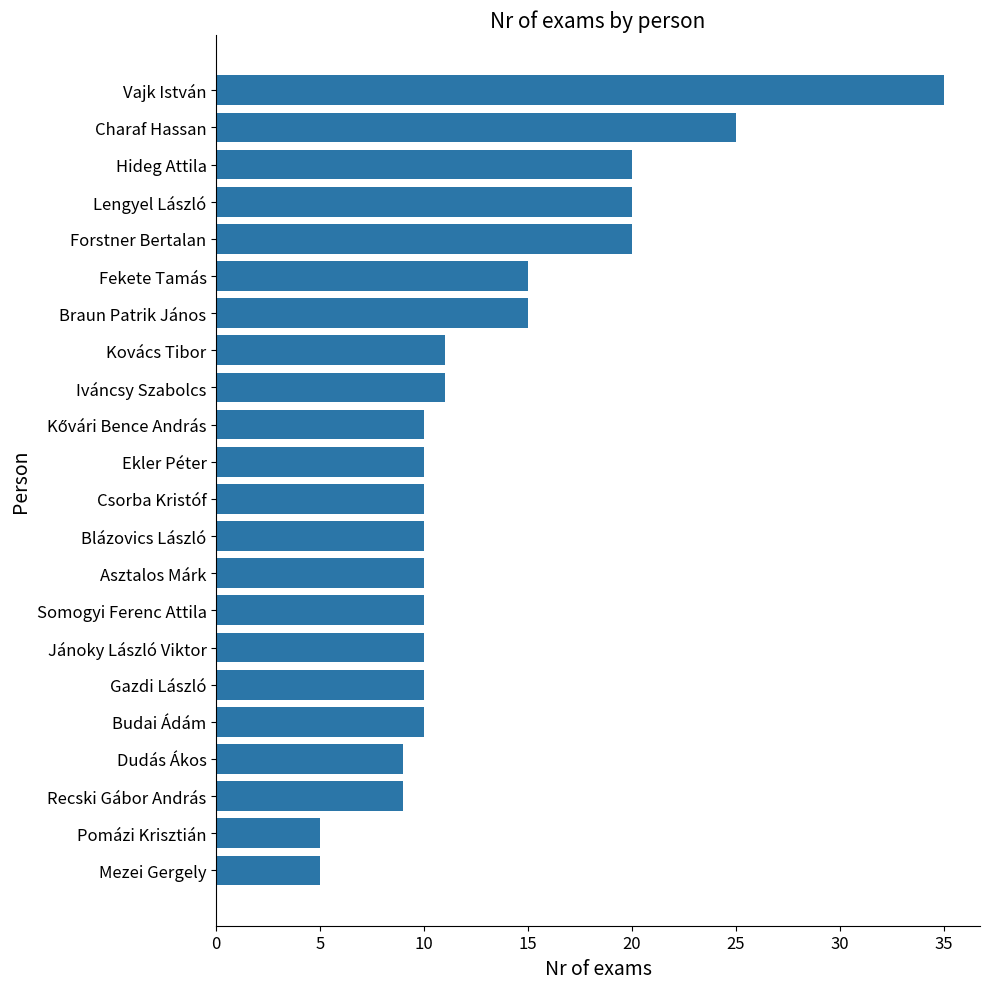

Reading top to bottom, list all the values displayed in this chart.

35	25	20	20	20	15	15	11	11	10	10	10	10	10	10	10	10	10	9	9	5	5